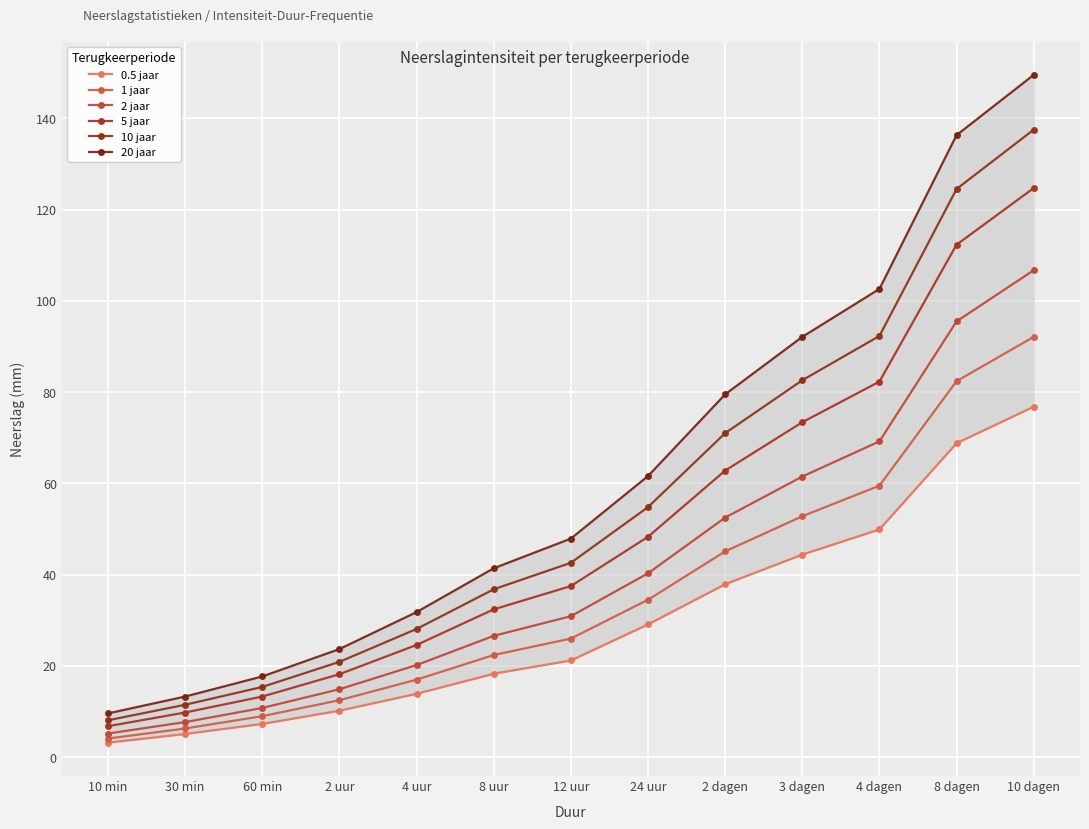

List the labels in order of 1 jaar value, largest first.

10 dagen, 8 dagen, 4 dagen, 3 dagen, 2 dagen, 24 uur, 12 uur, 8 uur, 4 uur, 2 uur, 60 min, 30 min, 10 min